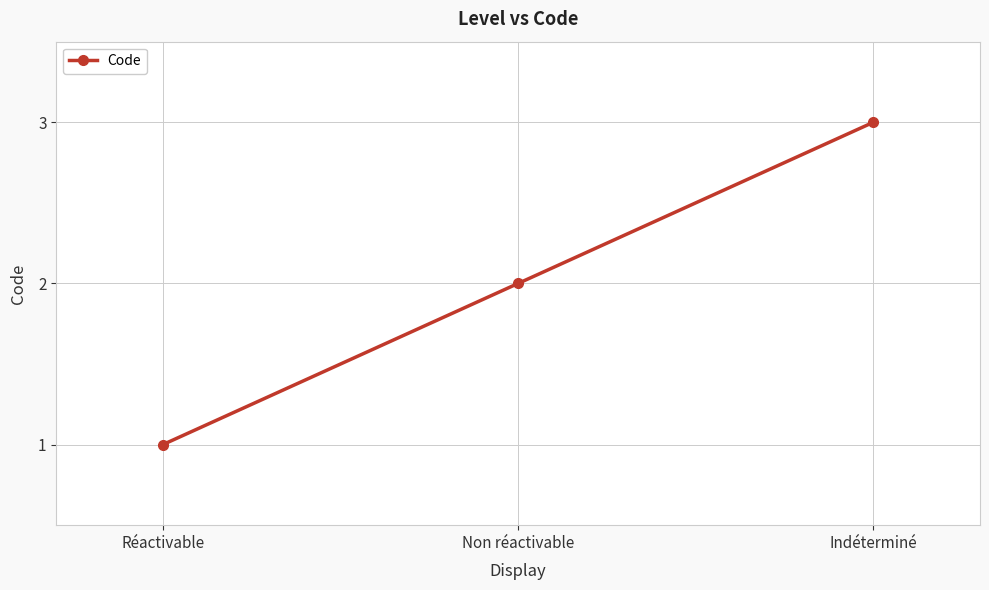

Reading left to right, list all the values displayed in this chart.

1	2	3